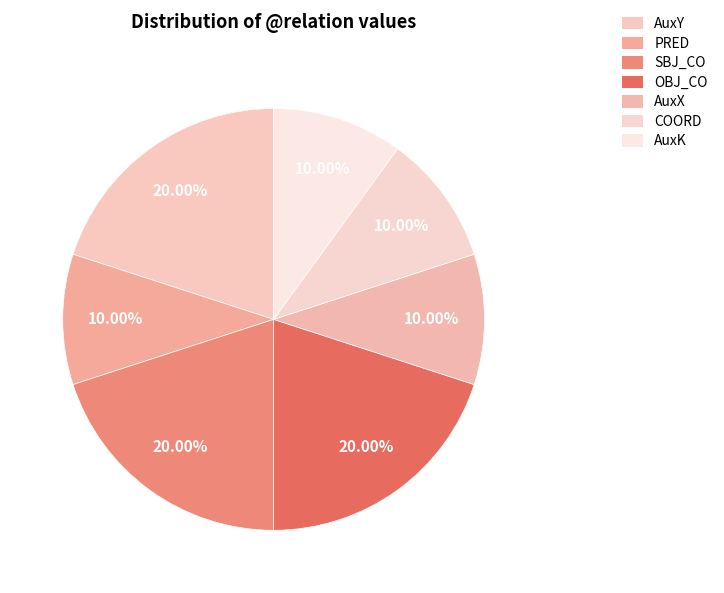

Is the sum of PRED and AuxK greater than half?

No